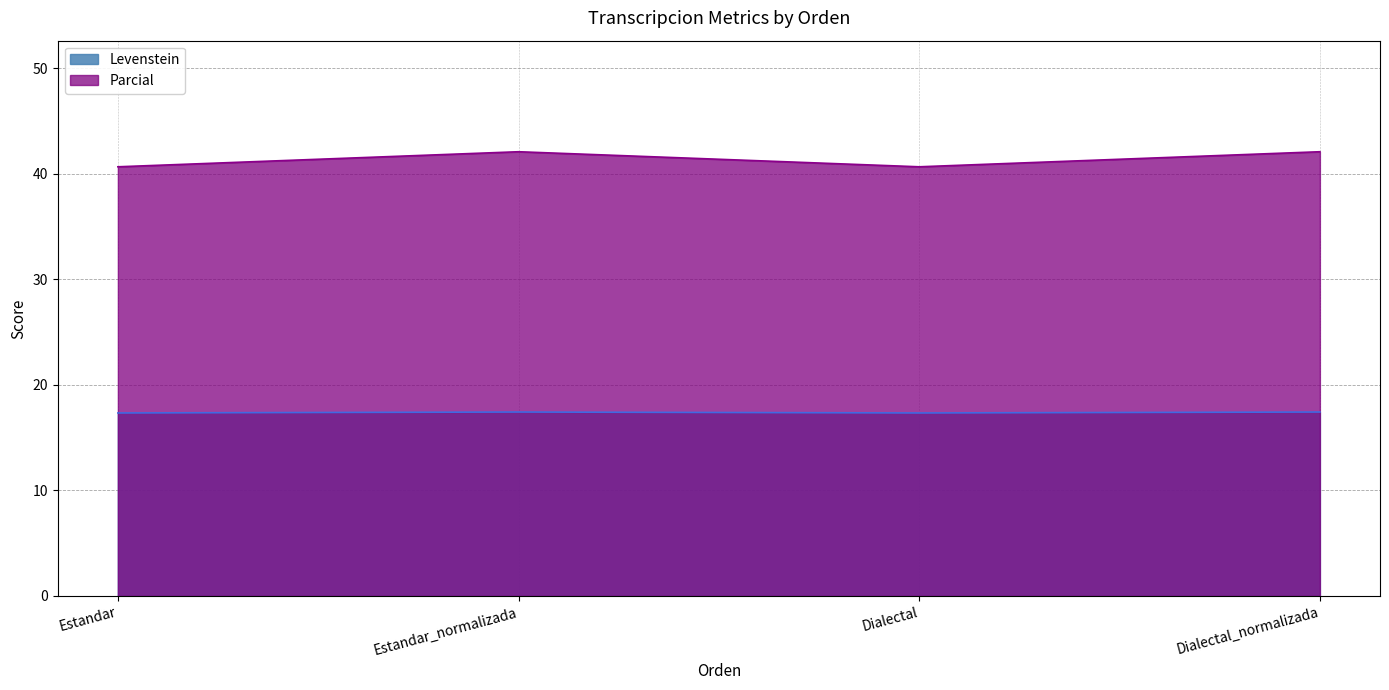

Reading right to left, what are all the values shown in this chart?

Levenstein: 17.4	17.3	17.4	17.3
Parcial: 42.1	40.7	42.1	40.7